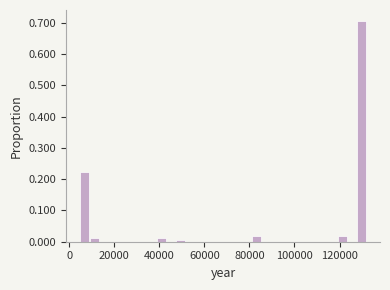

Around what value on the x-axis is the tallest bar? Give the approximate position of its centre, as read against the axis.

130000